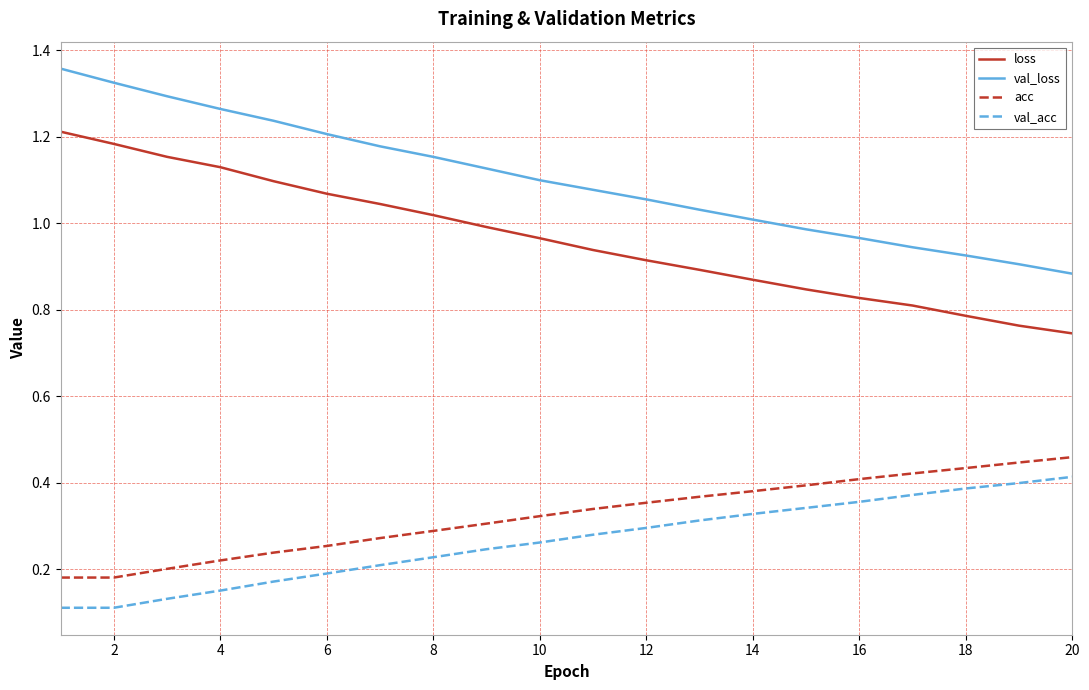

True or false: loss and val_acc intersect in this chart.

False